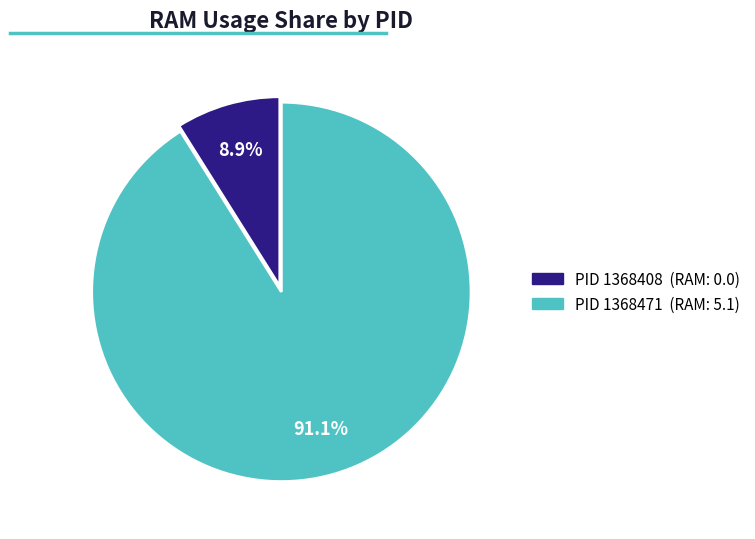

Is there a majority slice in this chart?

Yes